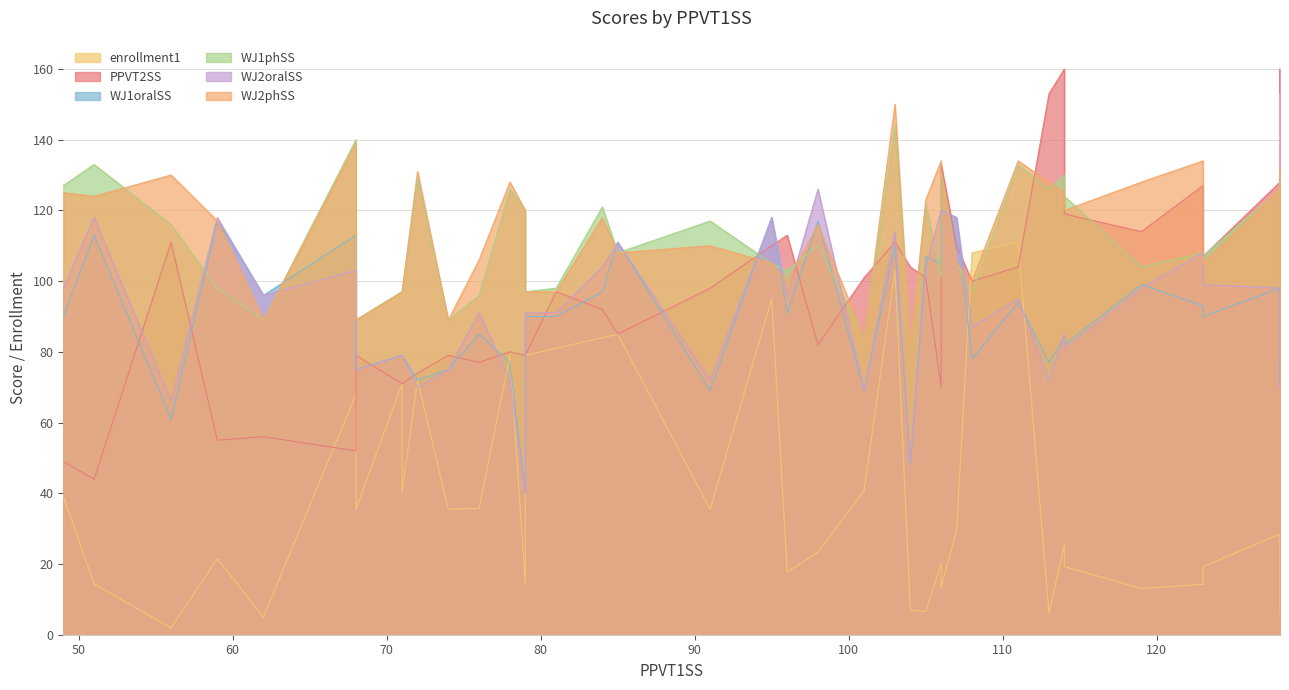

Where does the enrollment1 series first go above 29?

49